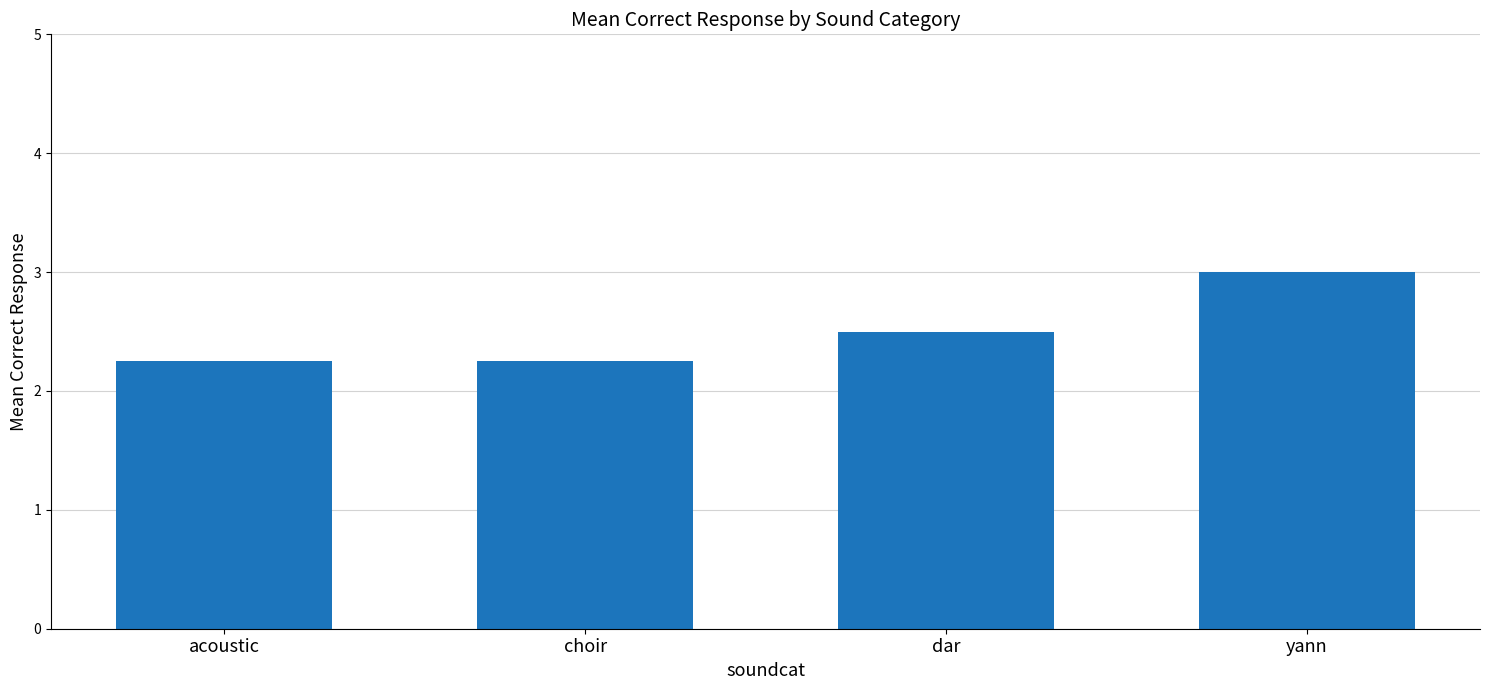

The chart shows a value of 2.2 at choir. True or false?

True